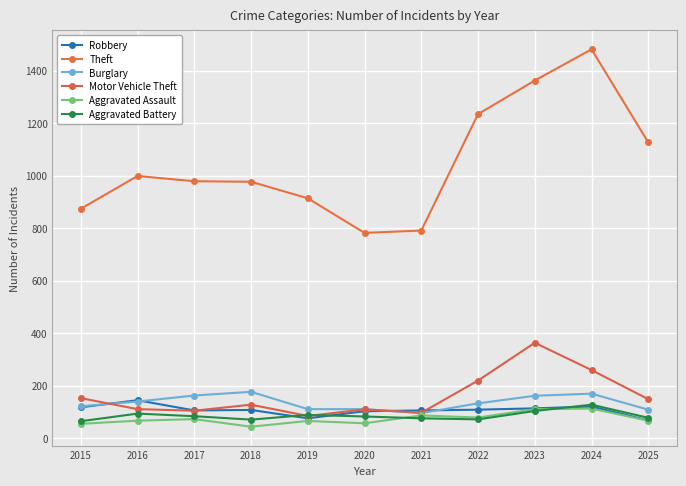

What is the value of the Burglary point at the 2nd from the left?

139